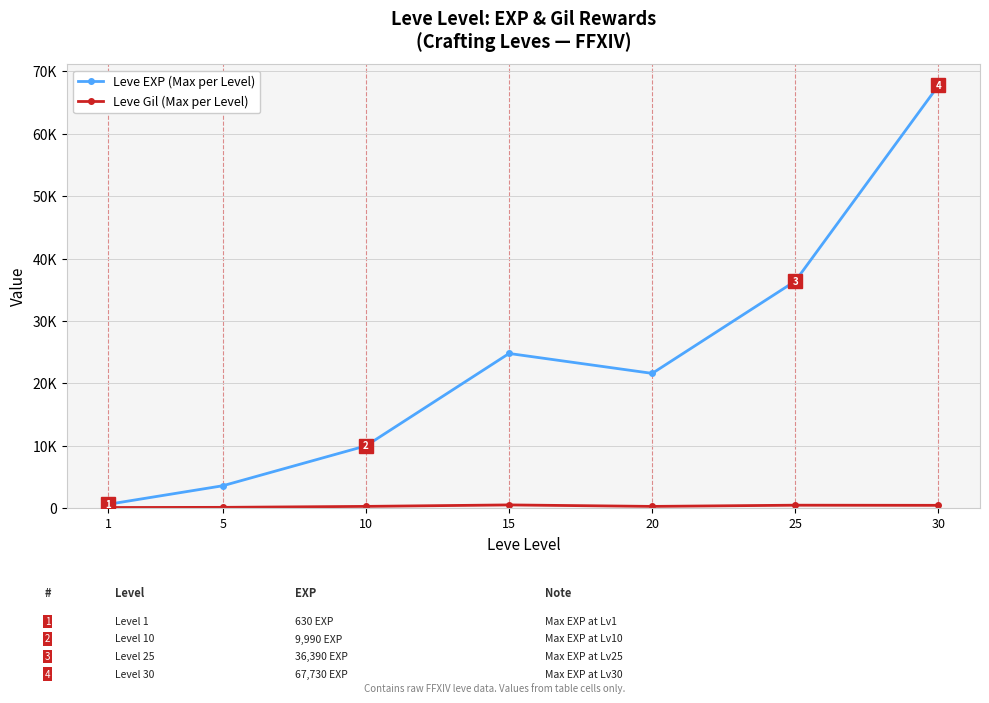

Which has a higher value, 20 or 30?

30